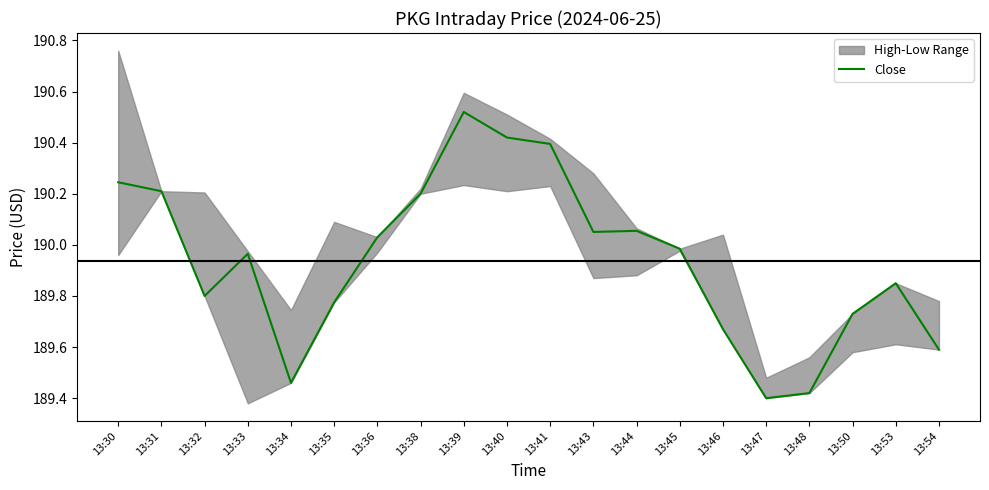

The chart shows a value of 189.8 at 13:35. True or false?

True